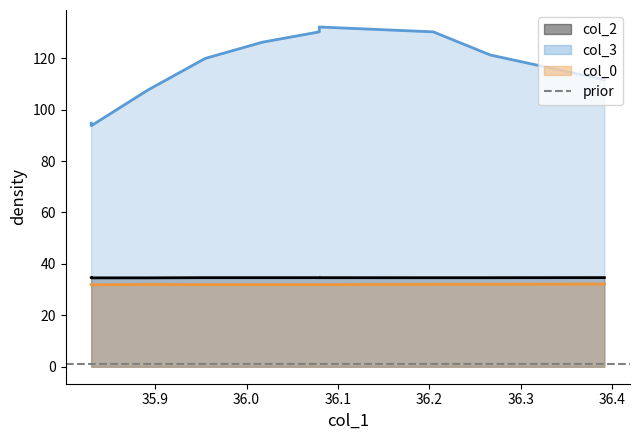

At which label is col_3 closest to 112?

36.3915